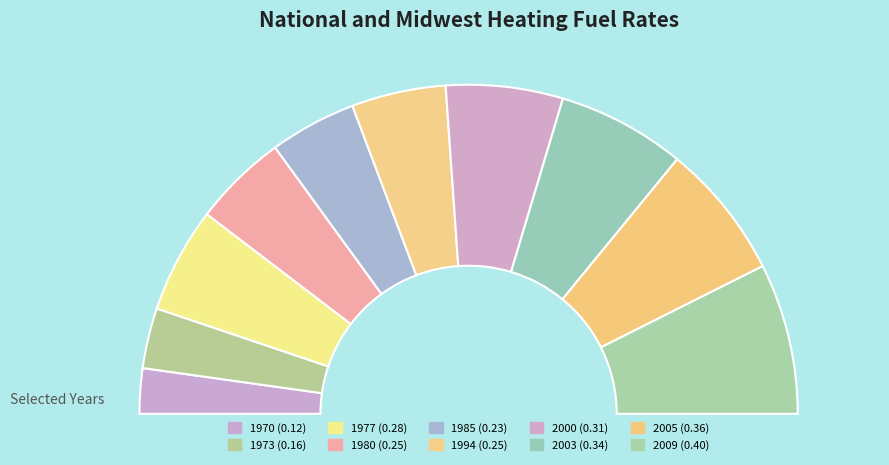

True or false: 1973 accounts for 11% of the total.

False